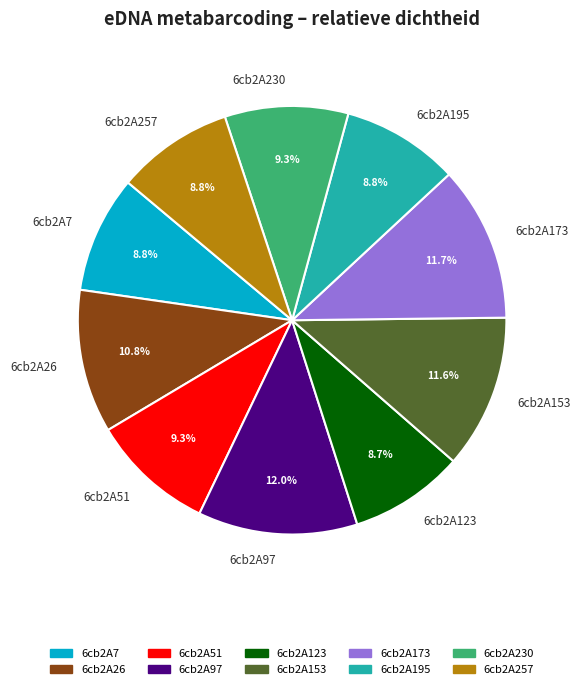

What percentage is the 6cb2A195 slice, to the nearest percent?

9%